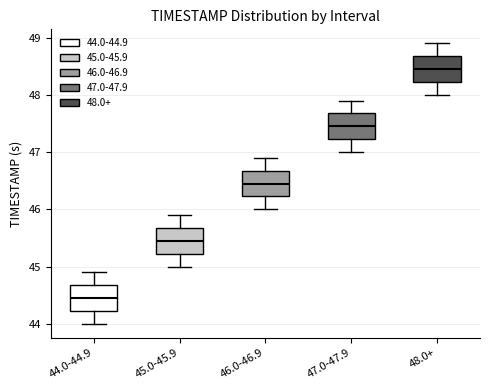

Reading left to right, transcribe this box plot: for each box, give where its median line is, the range the box spans, and where its two whiskers end, as read against the y-axis. The values are not printed on the chart, so give them approximately, as read against the axis.

44.0-44.9: median 44.5, box 44.2 to 44.7, whiskers 44.0 to 44.9
45.0-45.9: median 45.5, box 45.2 to 45.7, whiskers 45.0 to 45.9
46.0-46.9: median 46.5, box 46.2 to 46.7, whiskers 46.0 to 46.9
47.0-47.9: median 47.5, box 47.2 to 47.7, whiskers 47.0 to 47.9
48.0+: median 48.5, box 48.2 to 48.7, whiskers 48.0 to 48.9